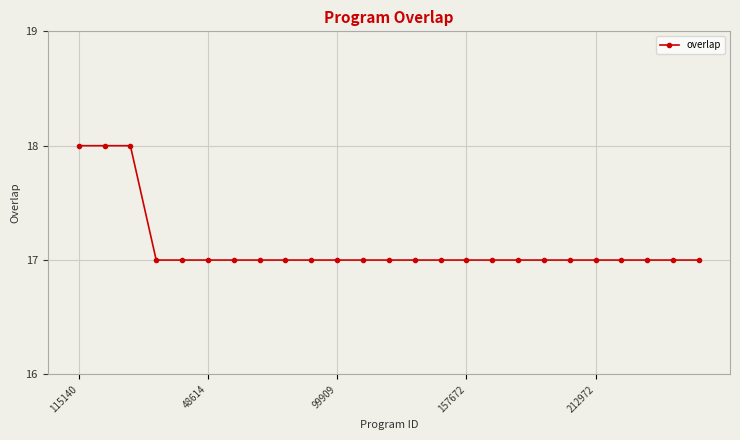

What is the value of the 4th point from the left?

17